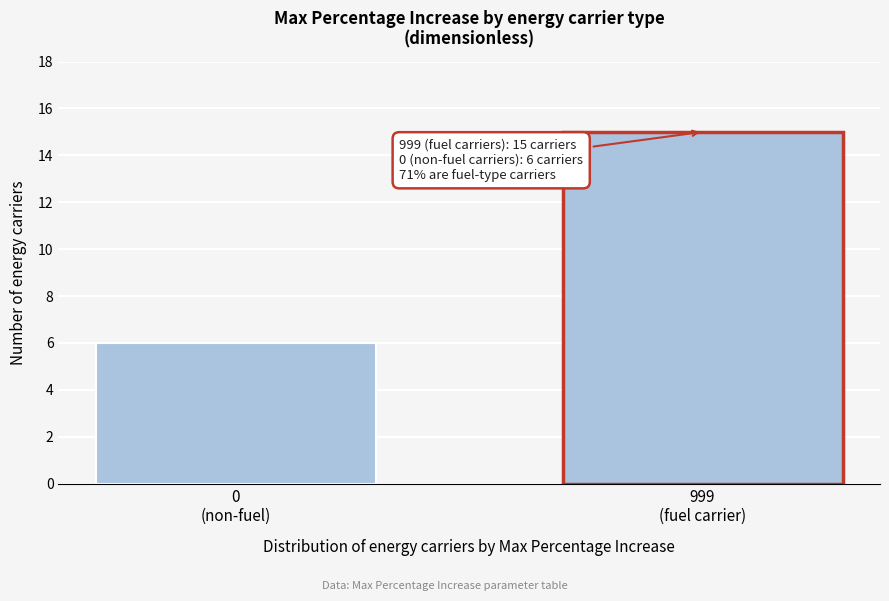

Reading left to right, list all the values displayed in this chart.

6	15